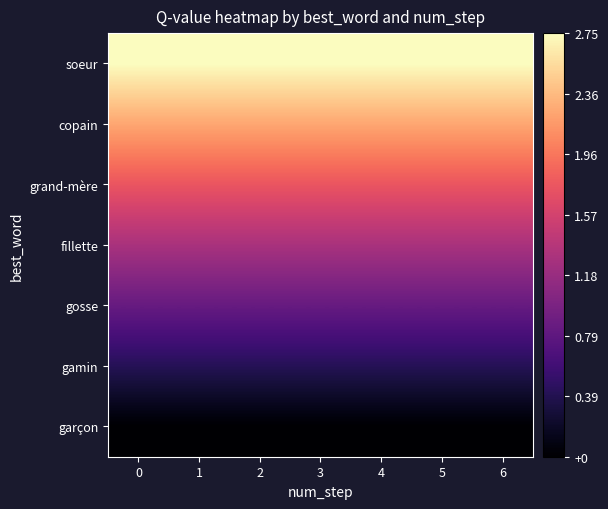

Reading left to right, what are all the values shown in this chart?

garçon: 0=0.0	1=0.0	2=0.0	3=0.0	4=0.0	5=0.0	6=0.0
gamin: 0=0.4	1=0.4	2=0.4	3=0.4	4=0.4	5=0.4	6=0.4
gosse: 0=0.8	1=0.8	2=0.8	3=0.8	4=0.8	5=0.8	6=0.8
fillette: 0=1.3	1=1.3	2=1.3	3=1.3	4=1.3	5=1.3	6=1.3
grand-mère: 0=1.8	1=1.8	2=1.8	3=1.8	4=1.8	5=1.8	6=1.8
copain: 0=2.2	1=2.2	2=2.2	3=2.2	4=2.2	5=2.2	6=2.2
soeur: 0=2.7	1=2.7	2=2.7	3=2.7	4=2.7	5=2.7	6=2.7